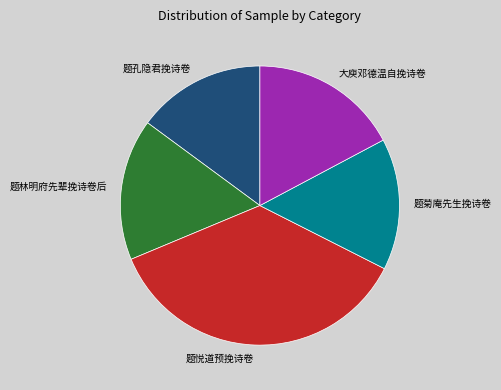

Count the number of slices in the pie.

5